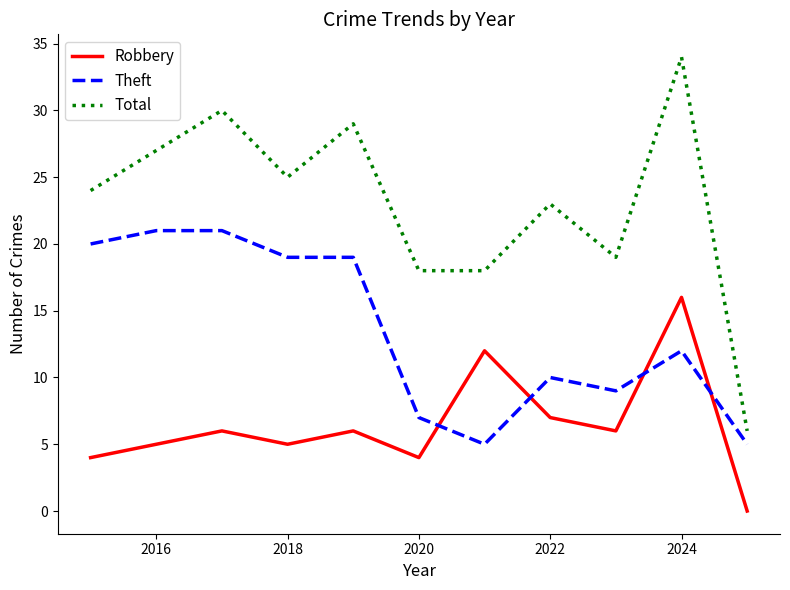

What is the highest value of the Theft series?

21